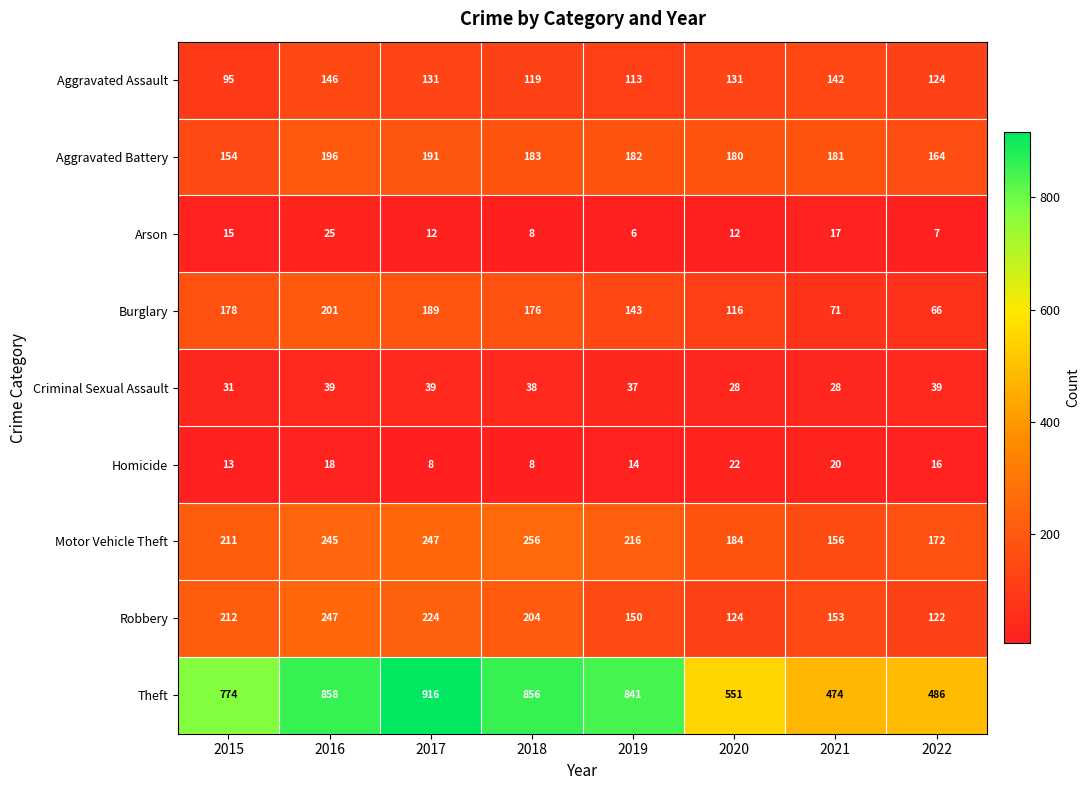

What is the minimum value shown in the chart?

6